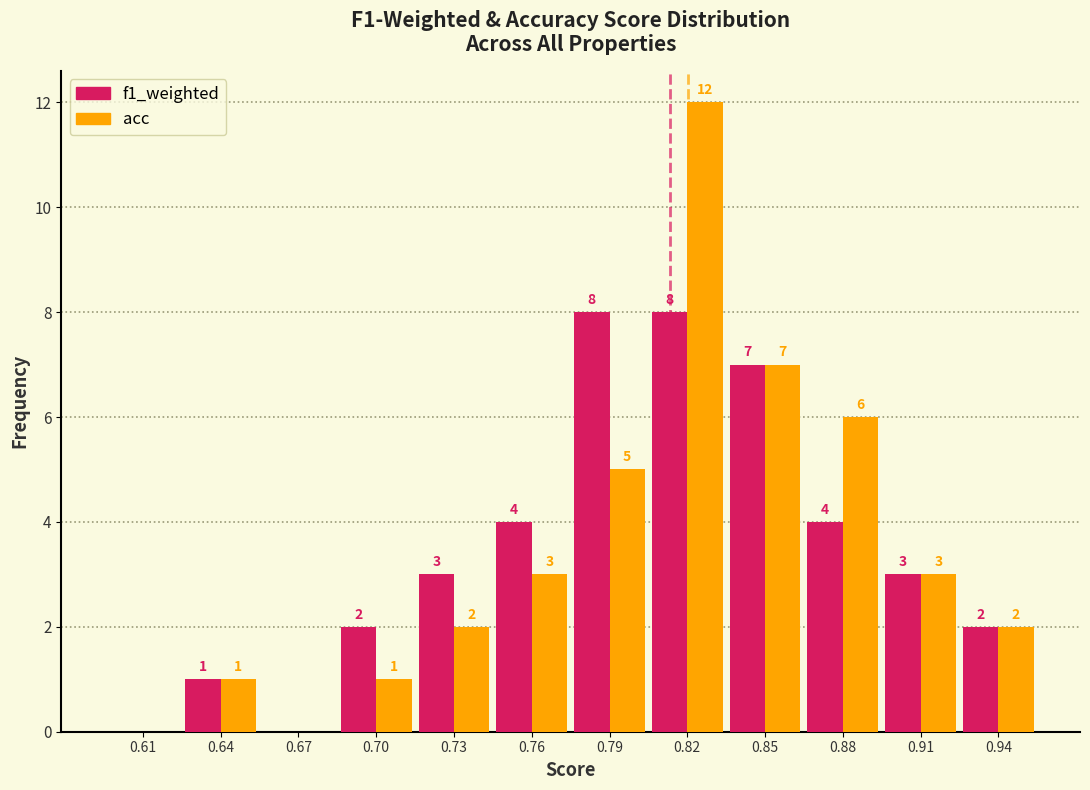

Reading left to right, transcribe all the data shown in this chart.

f1_weighted: 0.61=0	0.64=1	0.67=0	0.70=2	0.73=3	0.76=4	0.79=8	0.82=8	0.85=7	0.88=4	0.91=3	0.94=2
acc: 0.61=0	0.64=1	0.67=0	0.70=1	0.73=2	0.76=3	0.79=5	0.82=12	0.85=7	0.88=6	0.91=3	0.94=2